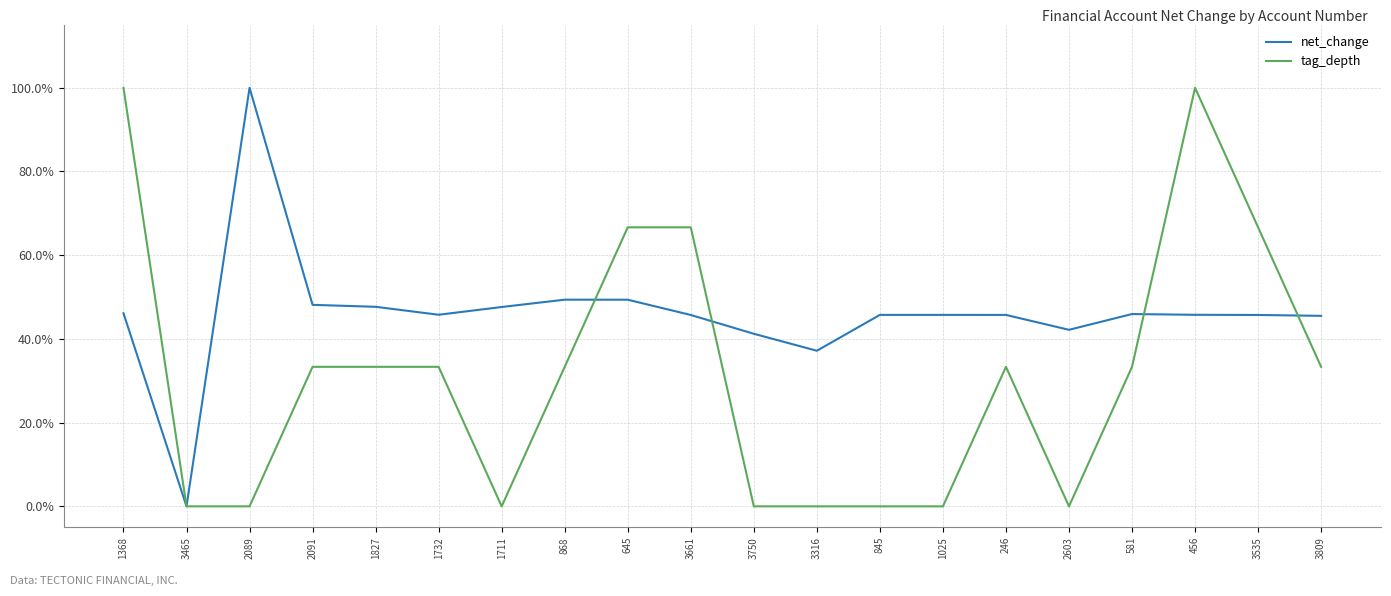

Does the chart display data point markers on the line(s)?

No